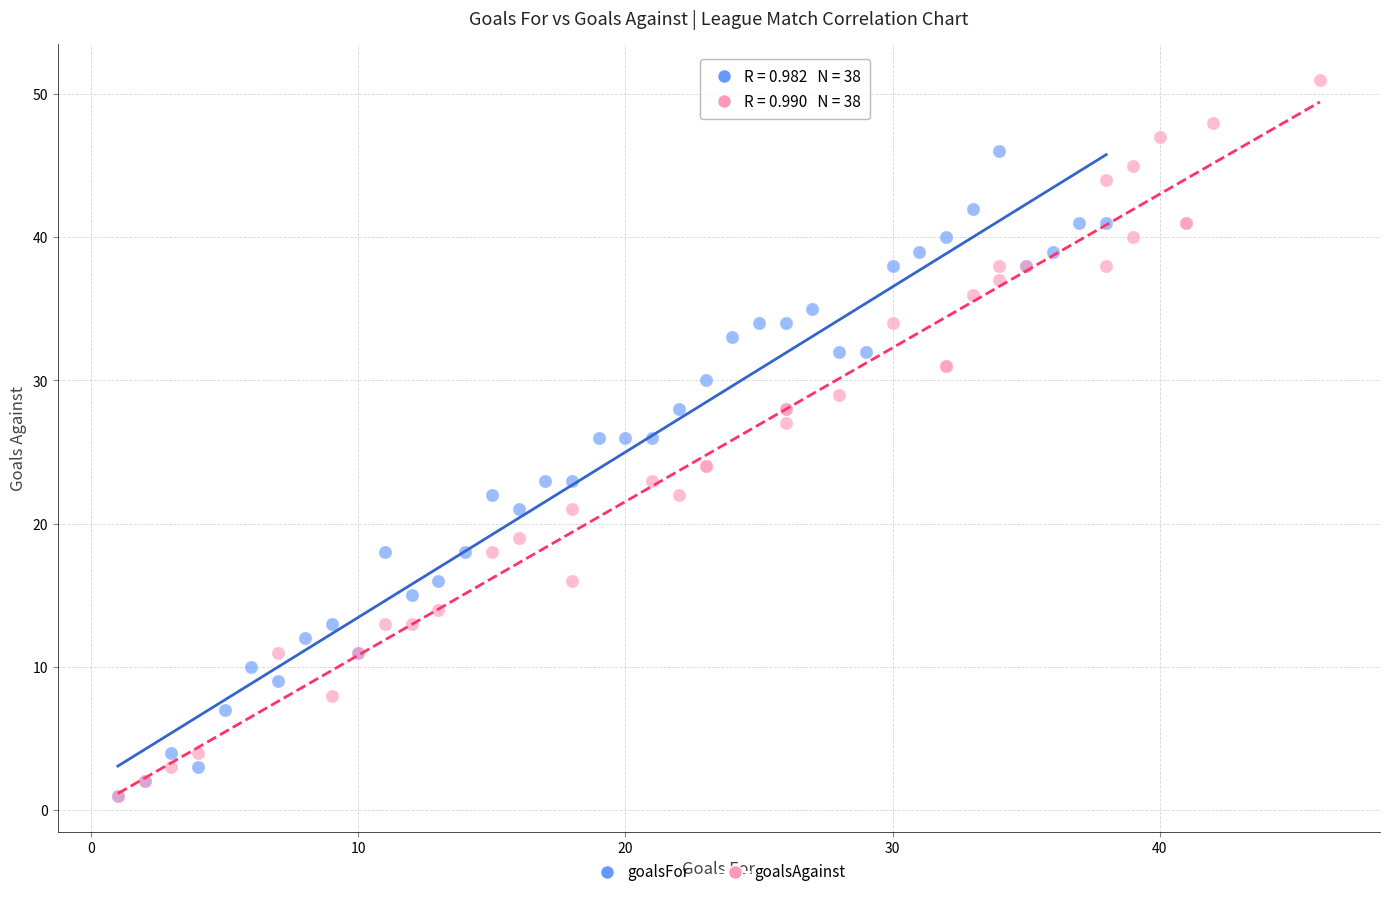

Which series has the widest spread of Y values?

goalsAgainst